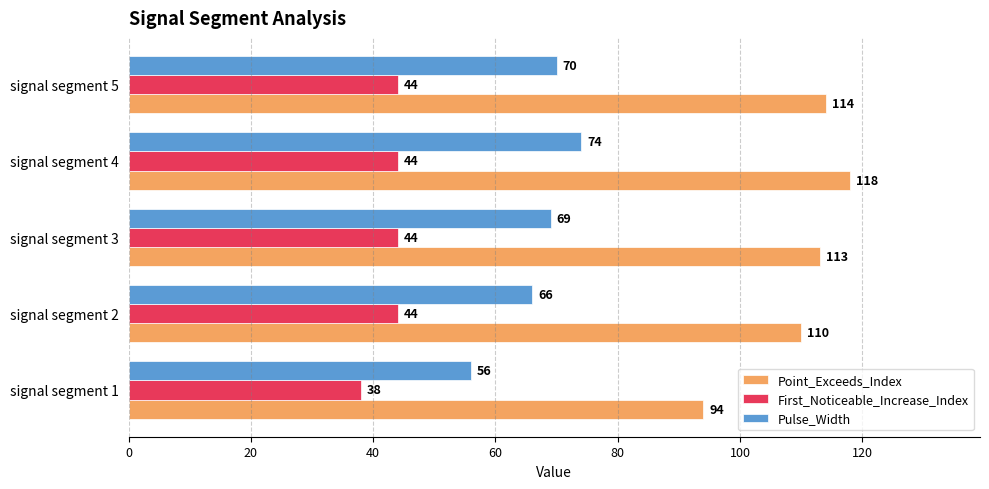

What is the difference between the maximum and second lowest values in the Pulse_Width series?

8